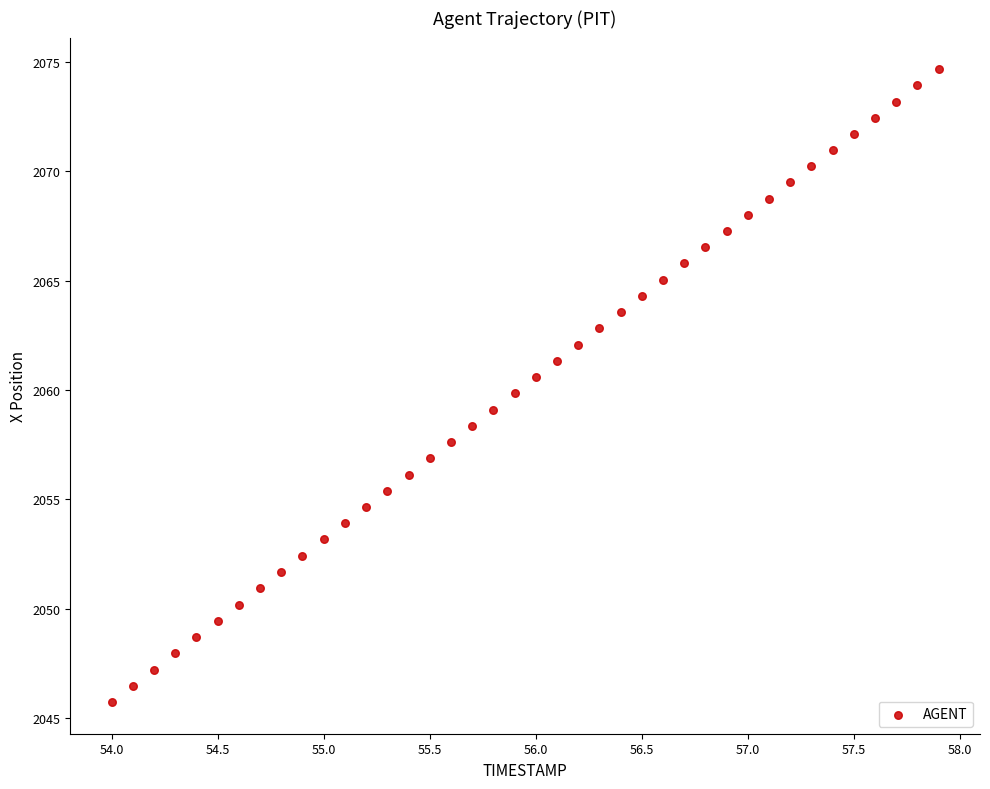

What is the range of X values (max minus min)?

3.9